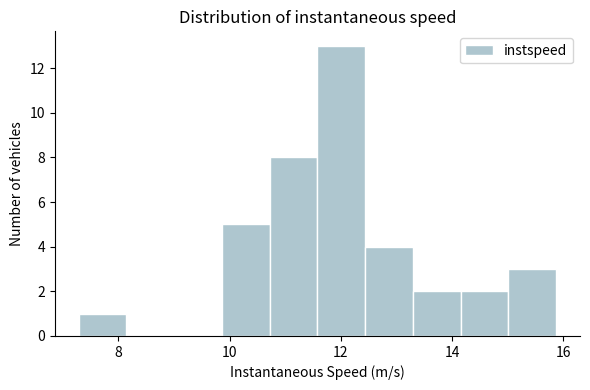

Which range on the x-axis has the tallest bar?

11.6 to 12.4